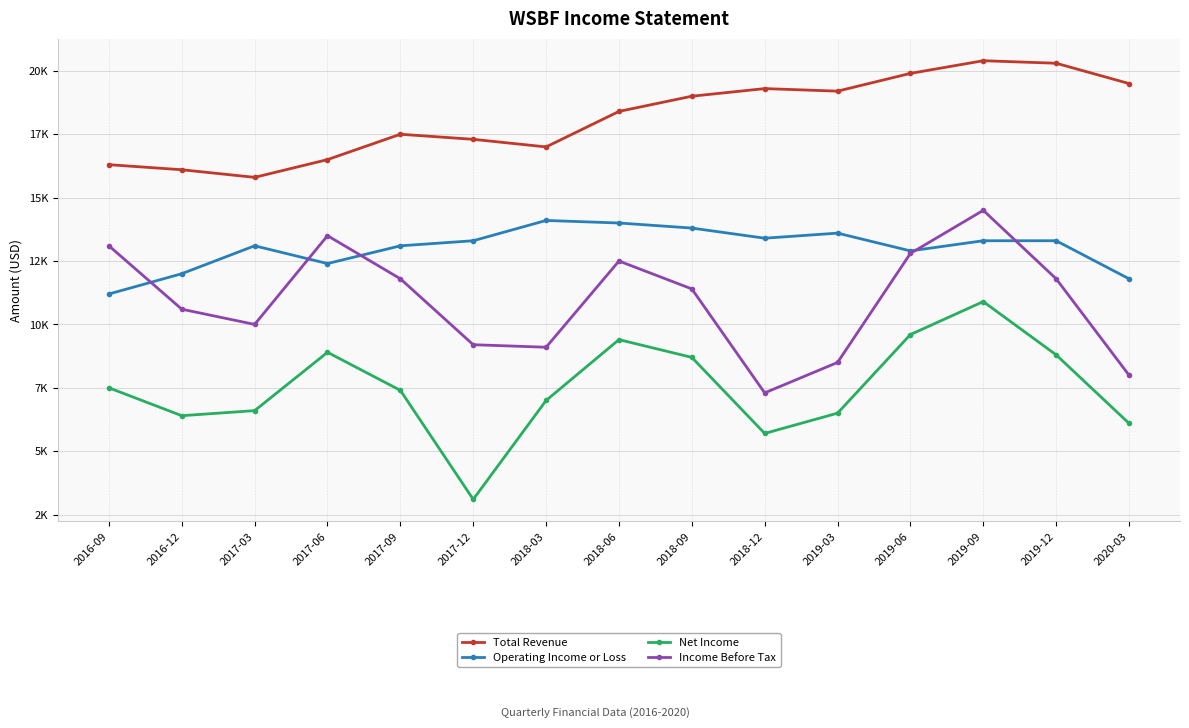

In Net Income, how many points are lower than both neighbors (excluding endpoints)?

3